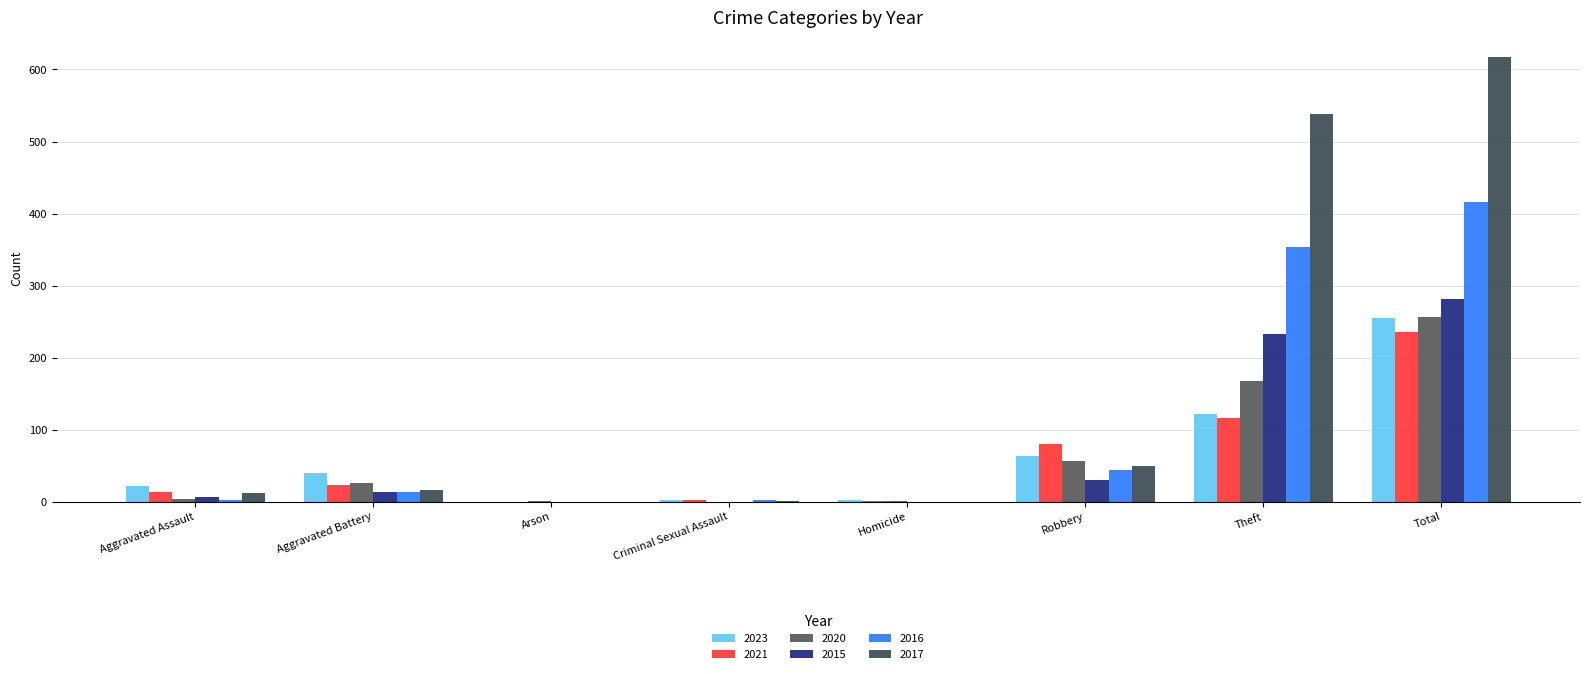

Count the number of categories in the chart.

8